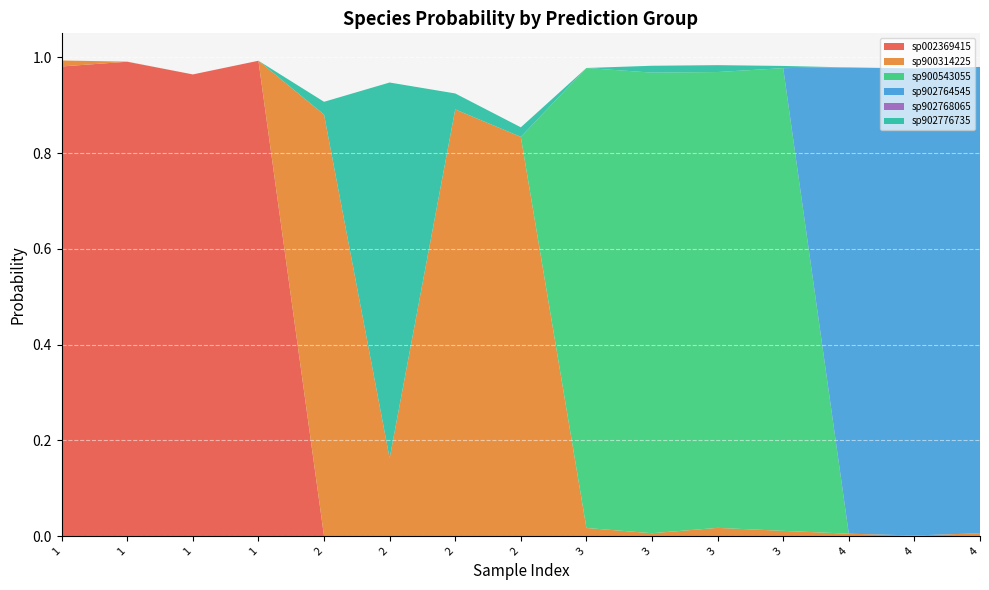

Reading left to right, what are all the values shown in this chart?

s__UBA3789 sp002369415: 1=1.0	1=1.0	1=1.0	1=1.0	2=0.0	2=0.0	2=0.0	2=0.0	3=0.0	3=0.0	3=0.0	3=0.0	4=0.0	4=0.0	4=0.0
s__UBA3789 sp900314225: 1=0.0	1=0.0	1=0.0	1=0.0	2=0.9	2=0.2	2=0.9	2=0.8	3=0.0	3=0.0	3=0.0	3=0.0	4=0.0	4=0.0	4=0.0
s__UBA3789 sp900543055: 1=0.0	1=0.0	1=0.0	1=0.0	2=0.0	2=0.0	2=0.0	2=0.0	3=1.0	3=1.0	3=1.0	3=1.0	4=0.0	4=0.0	4=0.0
s__UBA3789 sp902764545: 1=0.0	1=0.0	1=0.0	1=0.0	2=0.0	2=0.0	2=0.0	2=0.0	3=0.0	3=0.0	3=0.0	3=0.0	4=1.0	4=1.0	4=1.0
s__UBA3789 sp902768065: 1=0.0	1=0.0	1=0.0	1=0.0	2=0.0	2=0.0	2=0.0	2=0.0	3=0.0	3=0.0	3=0.0	3=0.0	4=0.0	4=0.0	4=0.0
s__UBA3789 sp902776735: 1=0.0	1=0.0	1=0.0	1=0.0	2=0.0	2=0.8	2=0.0	2=0.0	3=0.0	3=0.0	3=0.0	3=0.0	4=0.0	4=0.0	4=0.0